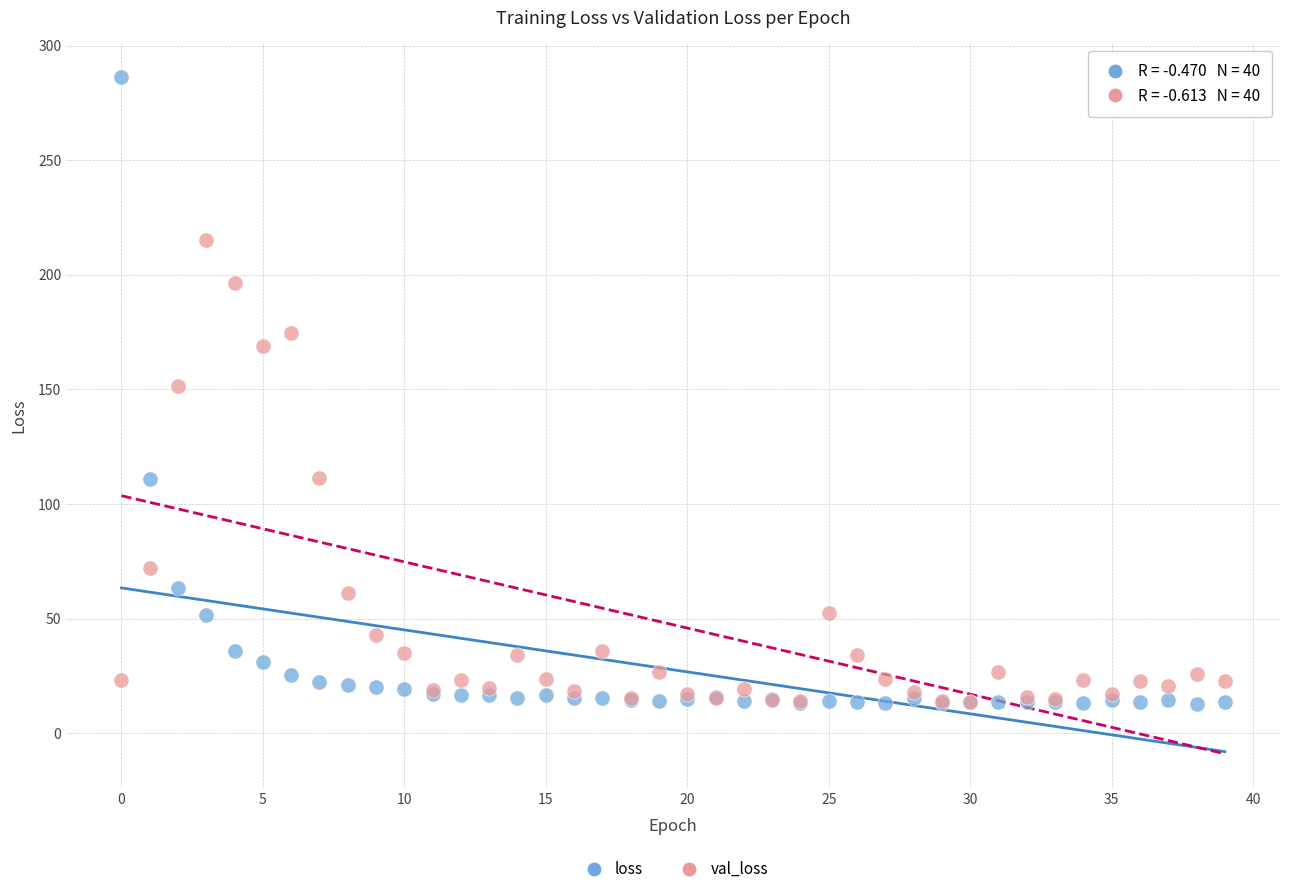

What are all the series names shown in the legend?

loss, val_loss